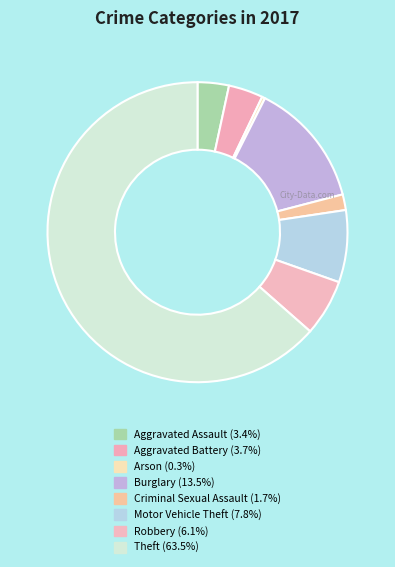

How many segments does this pie chart have?

8